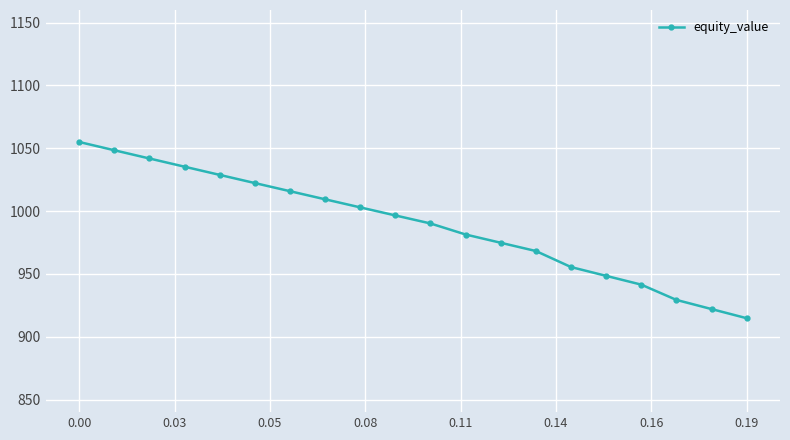

How many series are shown in this chart?

1